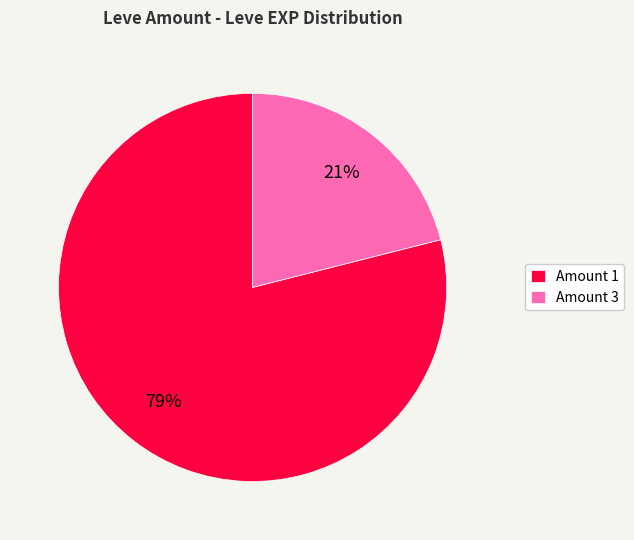

How many slices are in this pie chart?

2